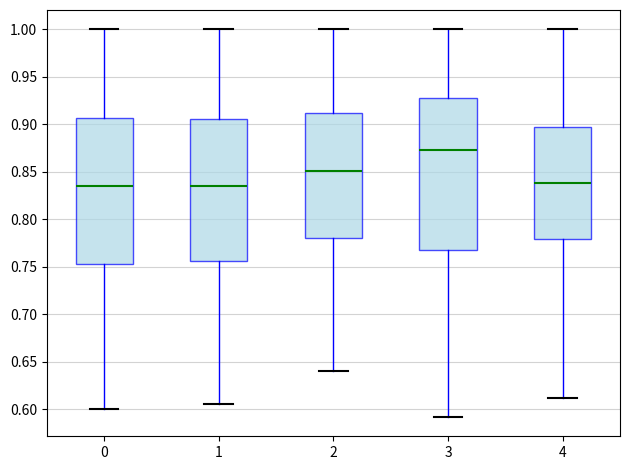

Reading left to right, read every box against the y-axis: the position of its median line, the range the box covers, and the ends of its whiskers. The values are not printed on the chart, so give them approximately, as read against the axis.

0: median 0.835, box 0.755 to 0.905, whiskers 0.600 to 1.000
1: median 0.835, box 0.755 to 0.905, whiskers 0.605 to 1.000
2: median 0.850, box 0.780 to 0.910, whiskers 0.640 to 1.000
3: median 0.875, box 0.770 to 0.930, whiskers 0.590 to 1.000
4: median 0.840, box 0.780 to 0.895, whiskers 0.610 to 1.000